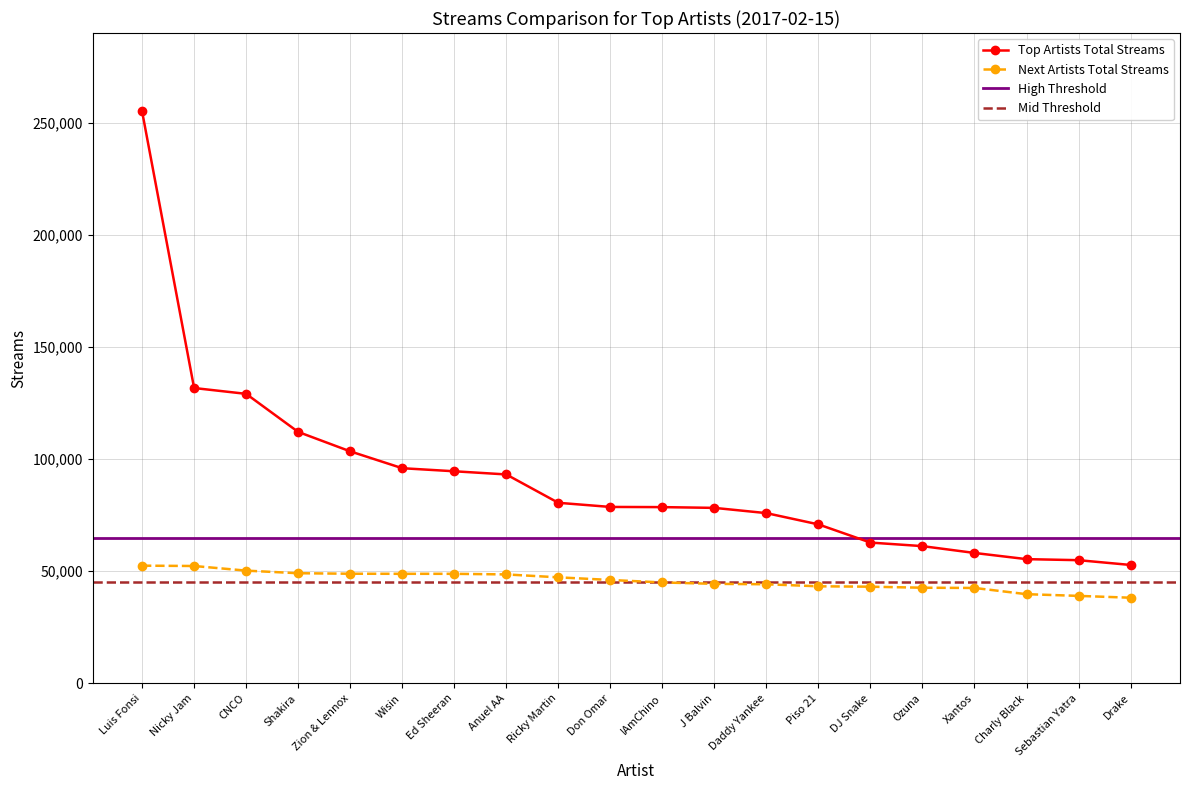

Where is Top Artists Total Streams nearest to the value 153942?

Nicky Jam